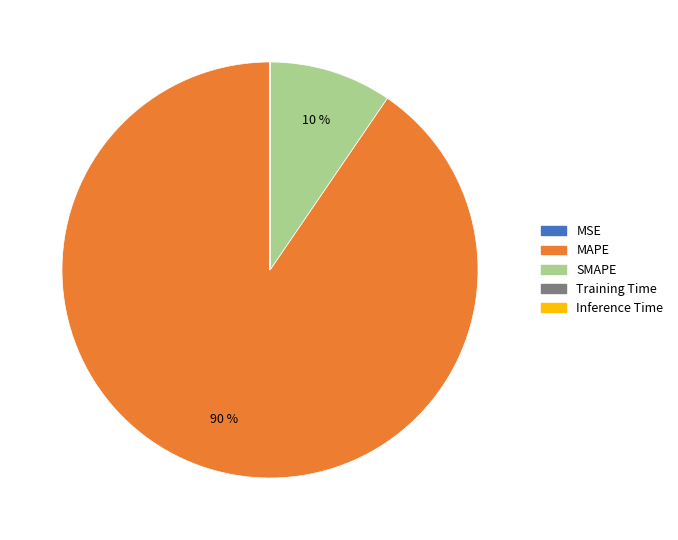

What is the majority slice?

MAPE